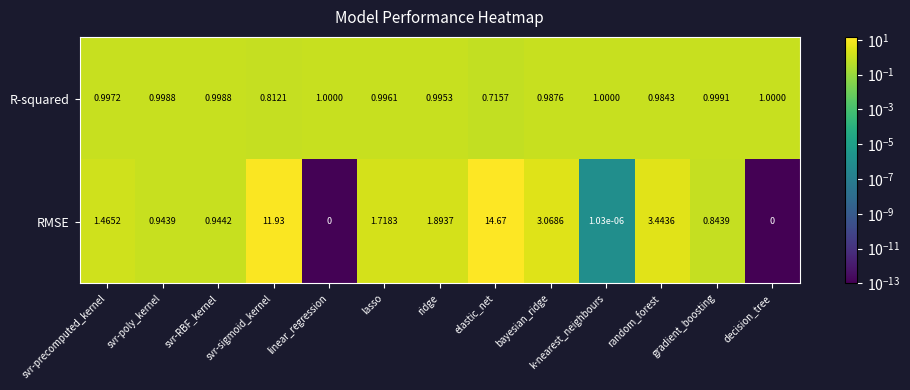

Between svr-sigmoid_kernel and ridge, which series saw the biggest shift?

RMSE